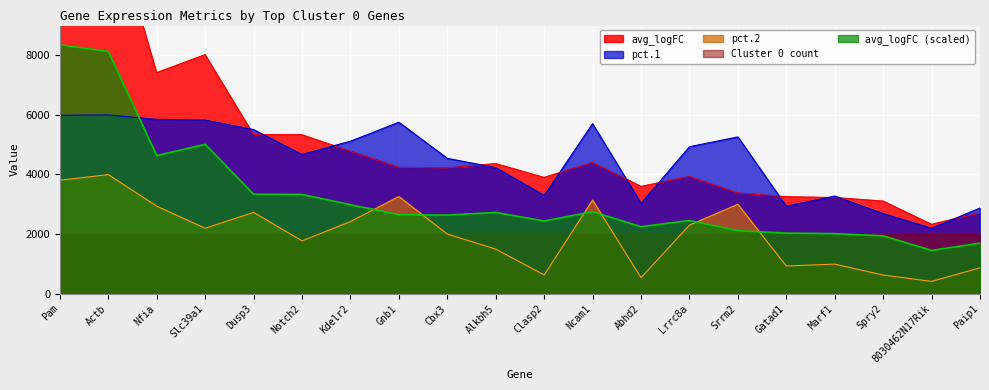

What is the maximum value for pct.1?

6000.0